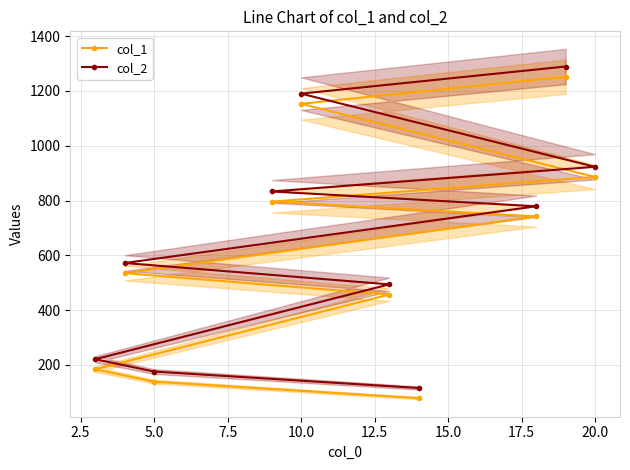

What is the lowest value of the col_2 series?

116